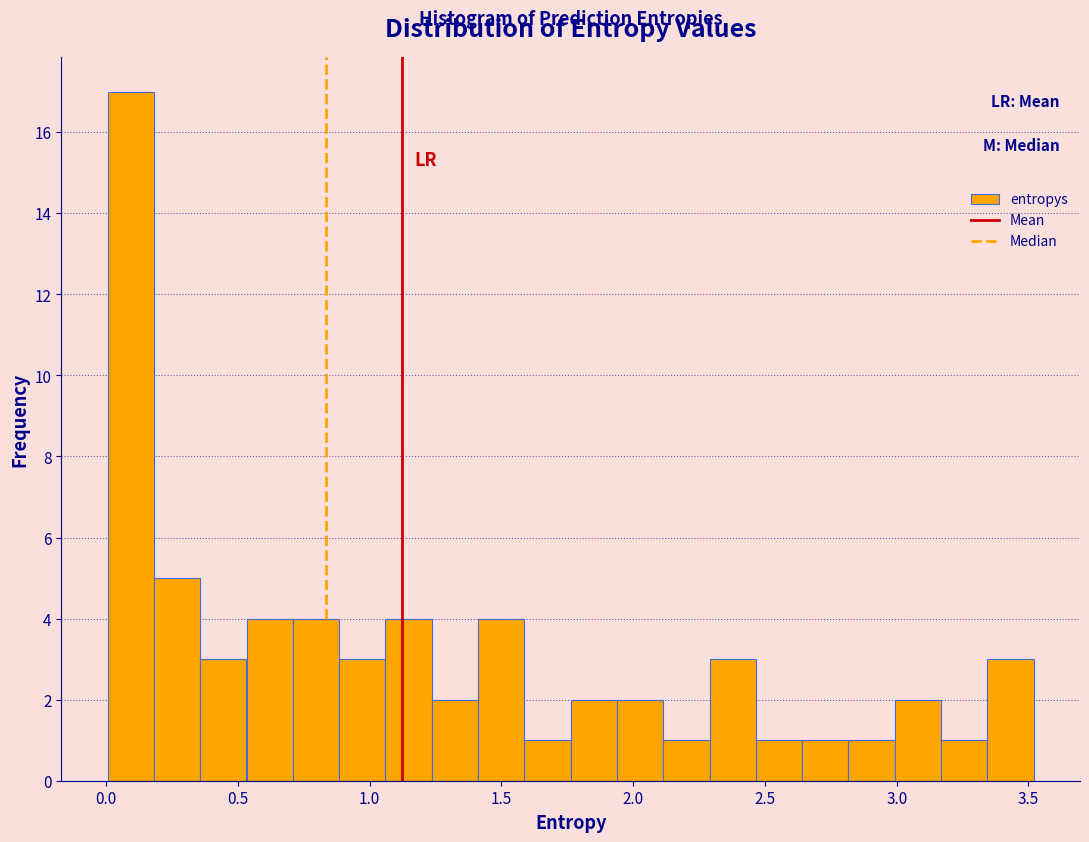

Read against the x-axis, roughly where is the centre of the tallest bar?

0.10